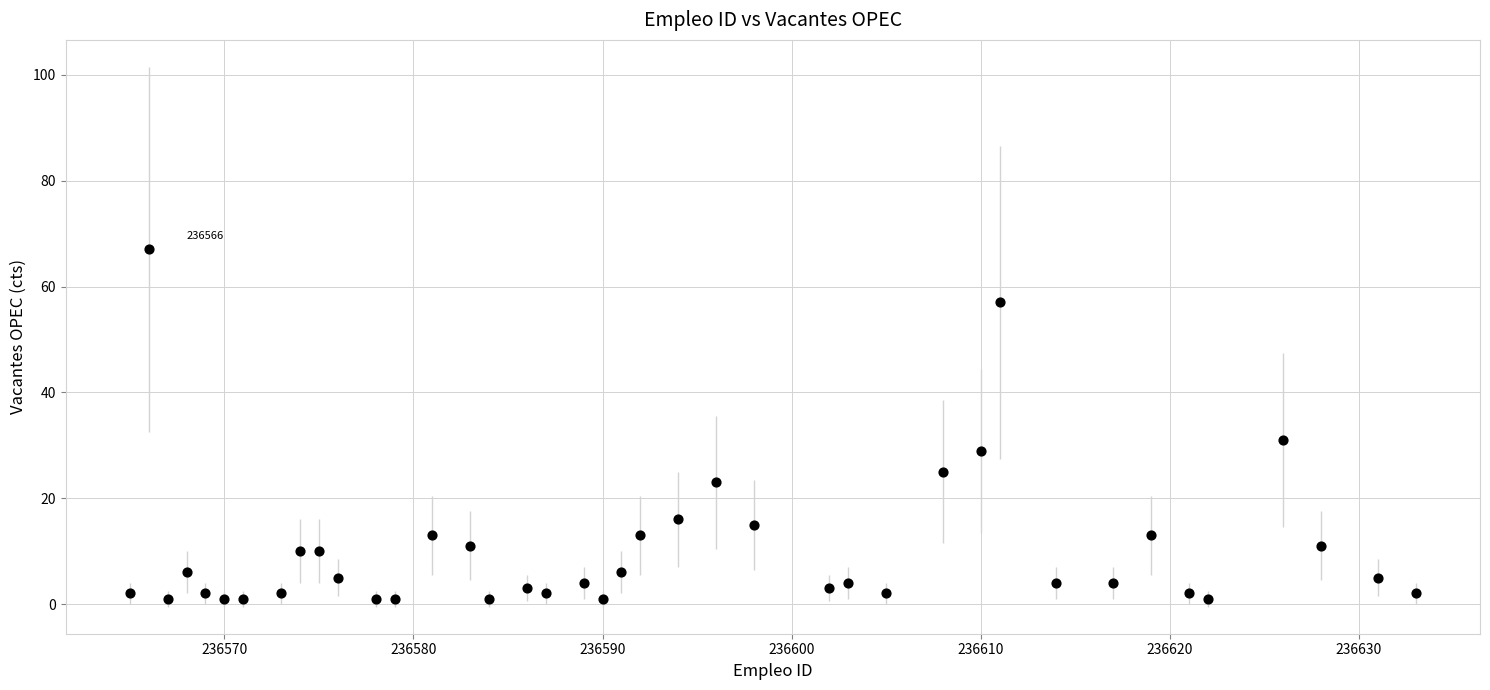

What is the range of Y values (max minus min)?

66